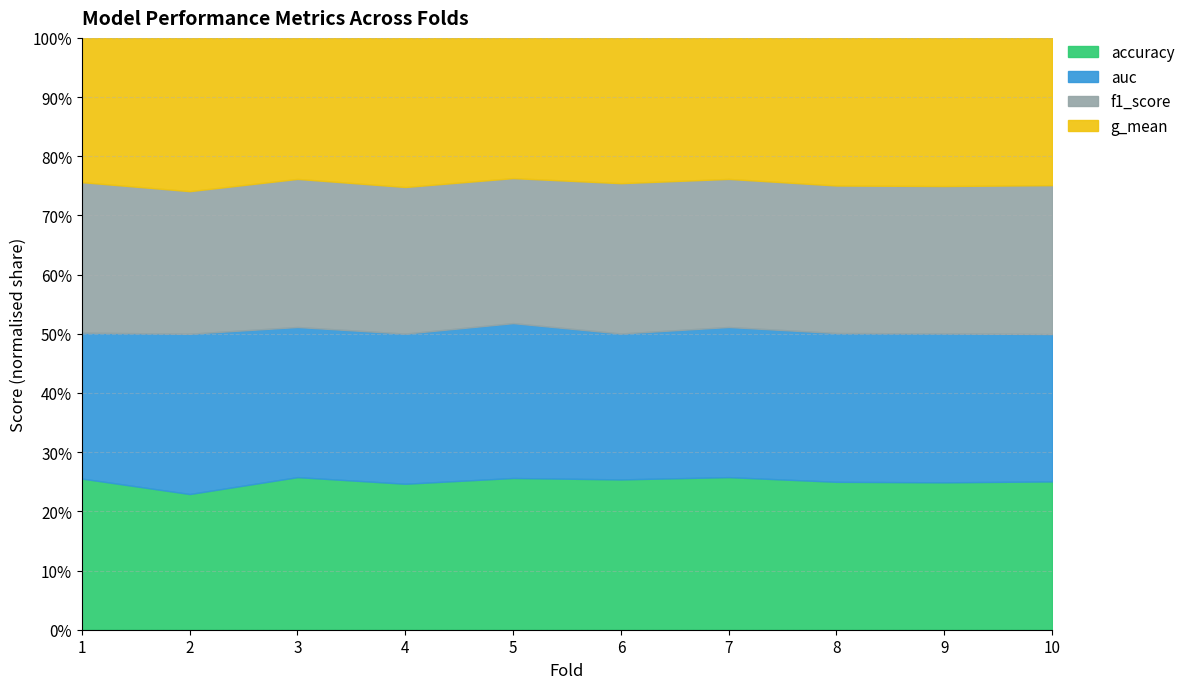

The value of f1_score at 8 is 0.3. True or false?

False